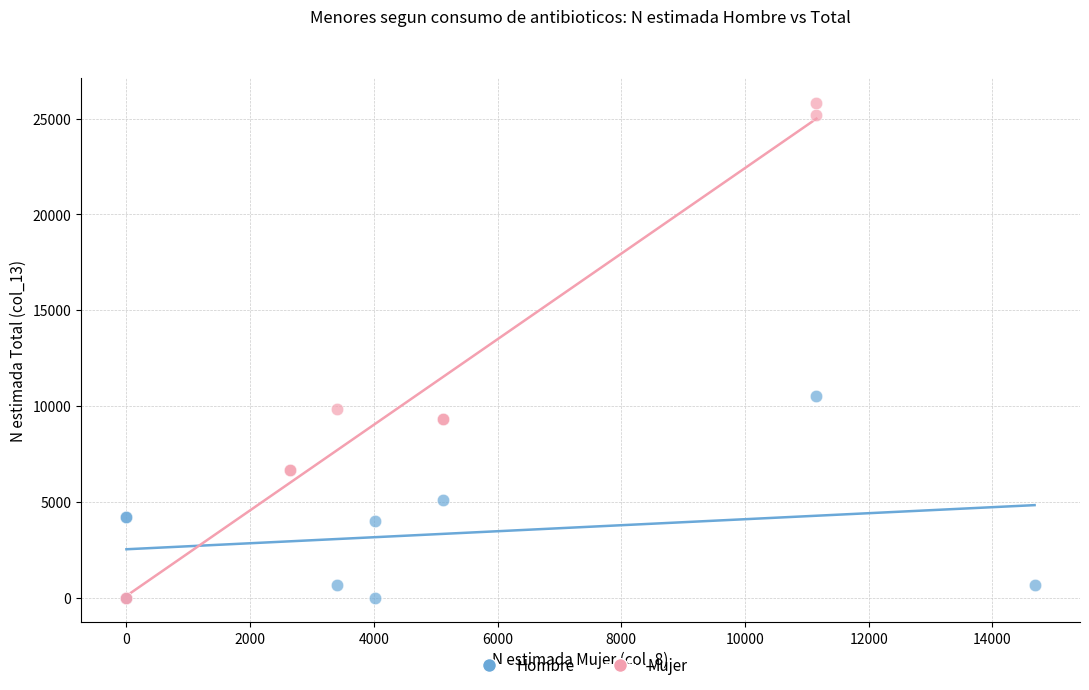

Which series contains the highest Y value?

Mujer